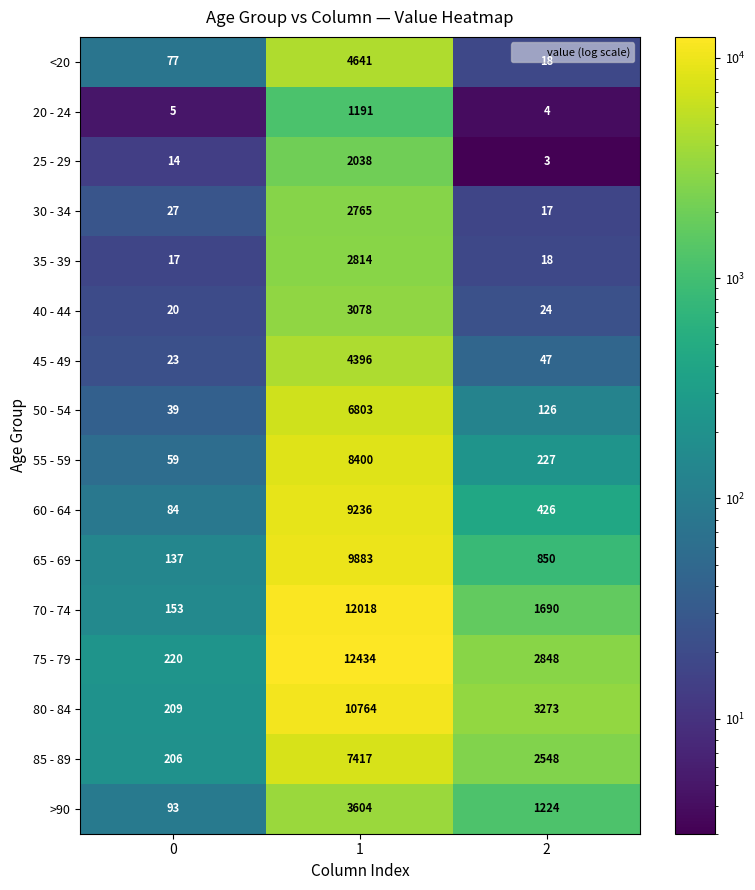

At 0, list the series in order from smallest to largest.

20 - 24, 25 - 29, 35 - 39, 40 - 44, 45 - 49, 30 - 34, 50 - 54, 55 - 59, <20, 60 - 64, >90, 65 - 69, 70 - 74, 85 - 89, 80 - 84, 75 - 79